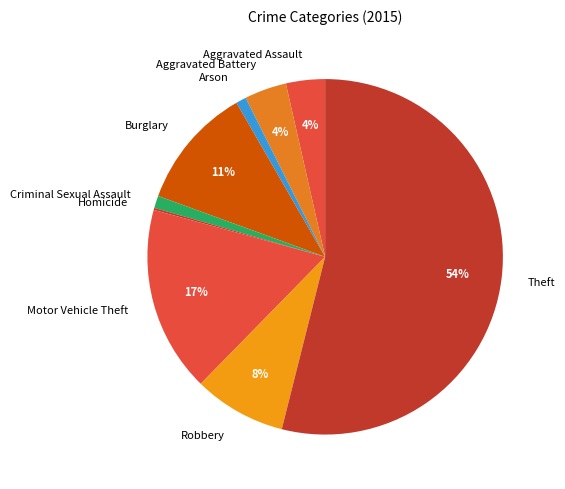

To the nearest percent, what percentage of the pie is Aggravated Battery?

4%